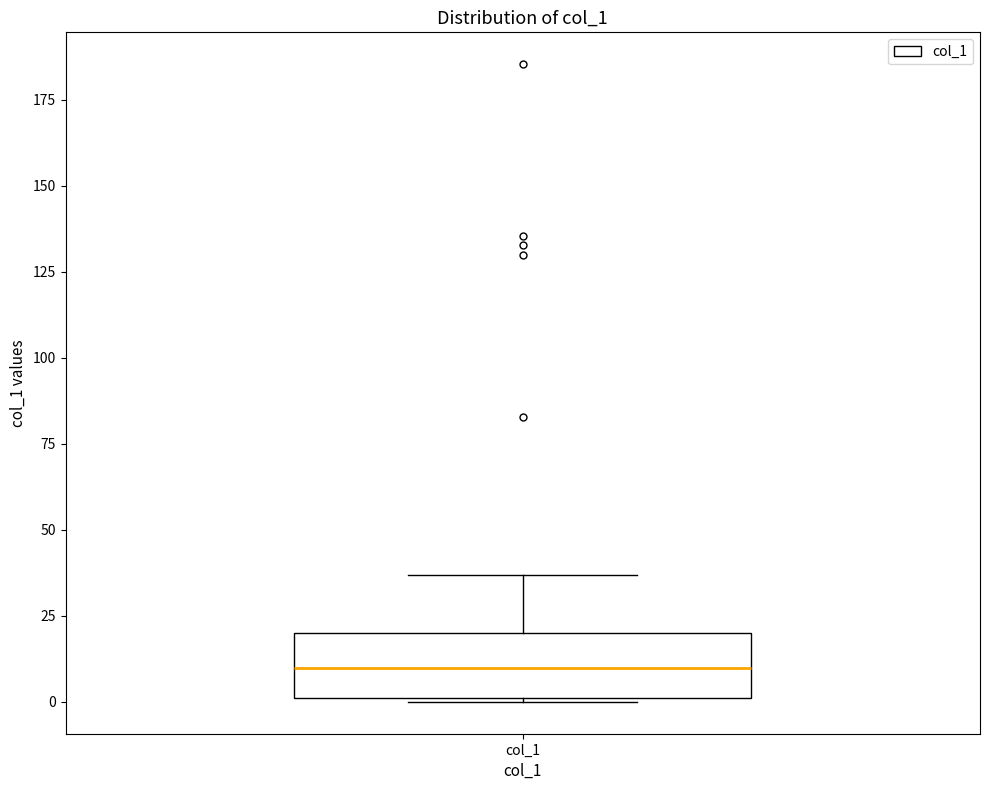

Where does the median line of the box for col_1 sit on the y-axis? The values are not printed on the chart, so give them approximately, as read against the axis.

10